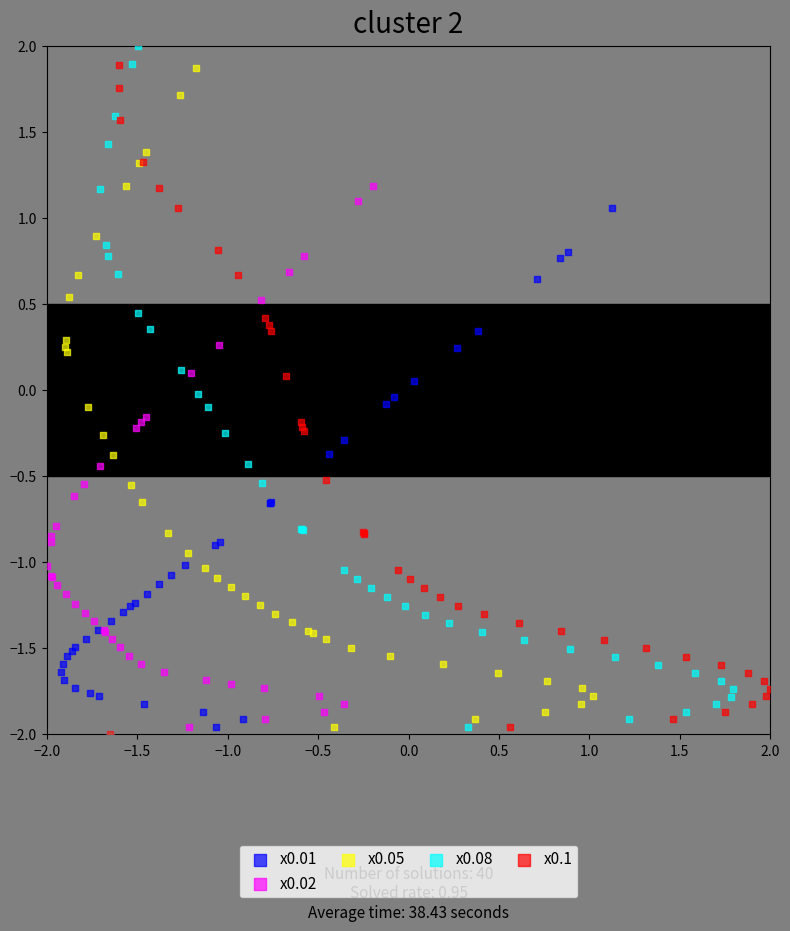

Which series has the largest Y range (max minus min)?

x0.08